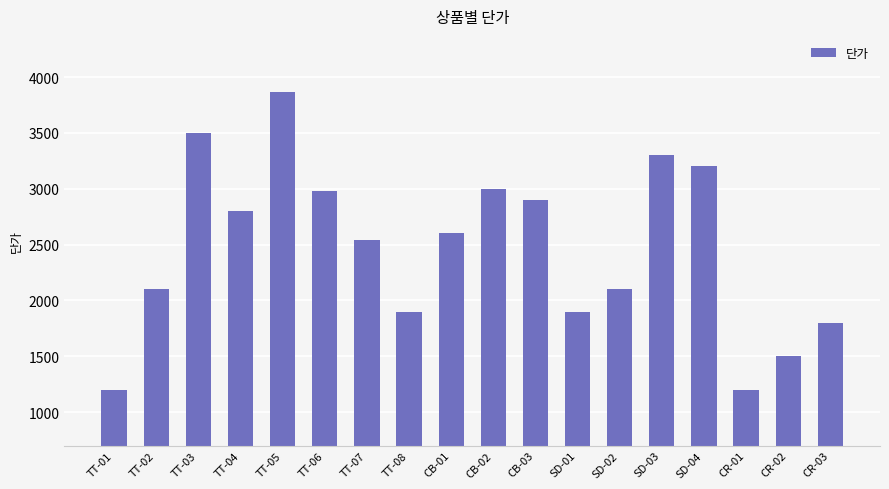

The chart shows a value of 2514 at CR-03. True or false?

False